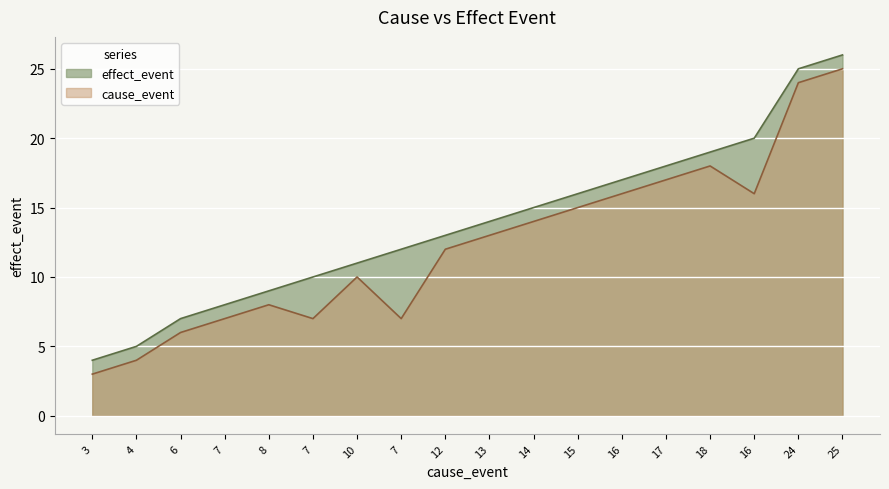

What is the difference between the maximum and second lowest values?

21